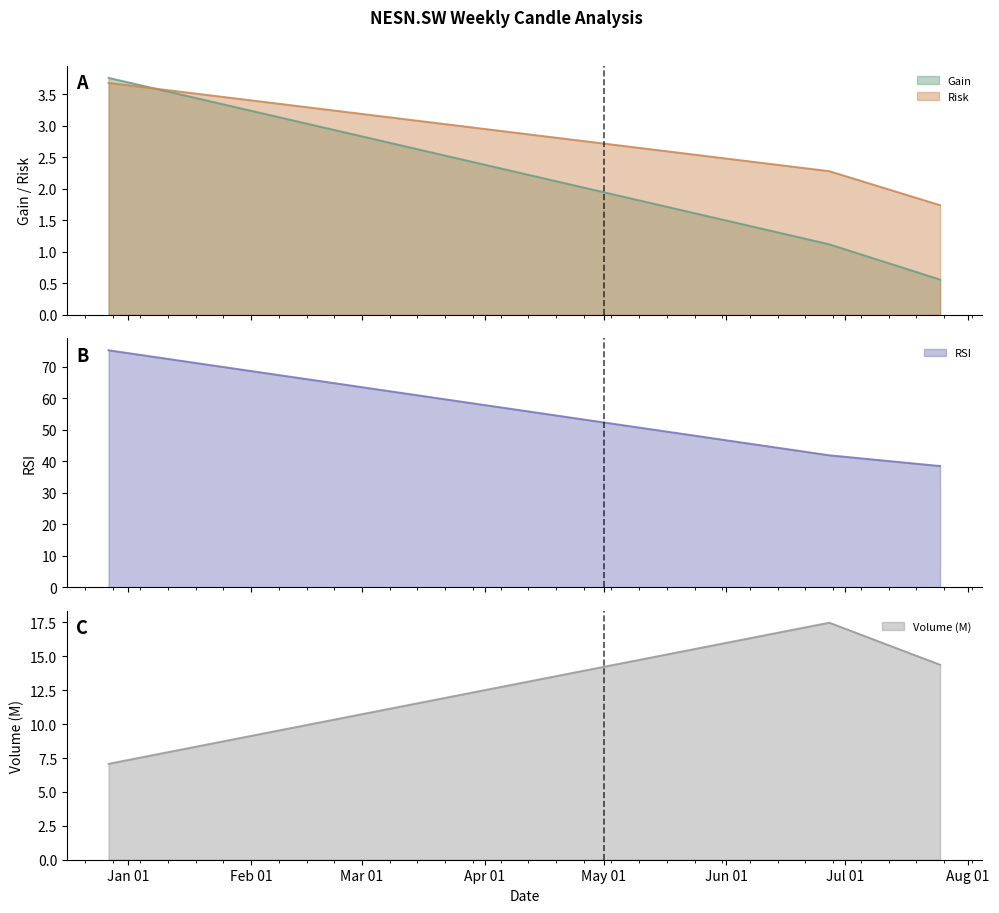

True or false: Volume has a value of 17.5 at 2022-06-27.

True